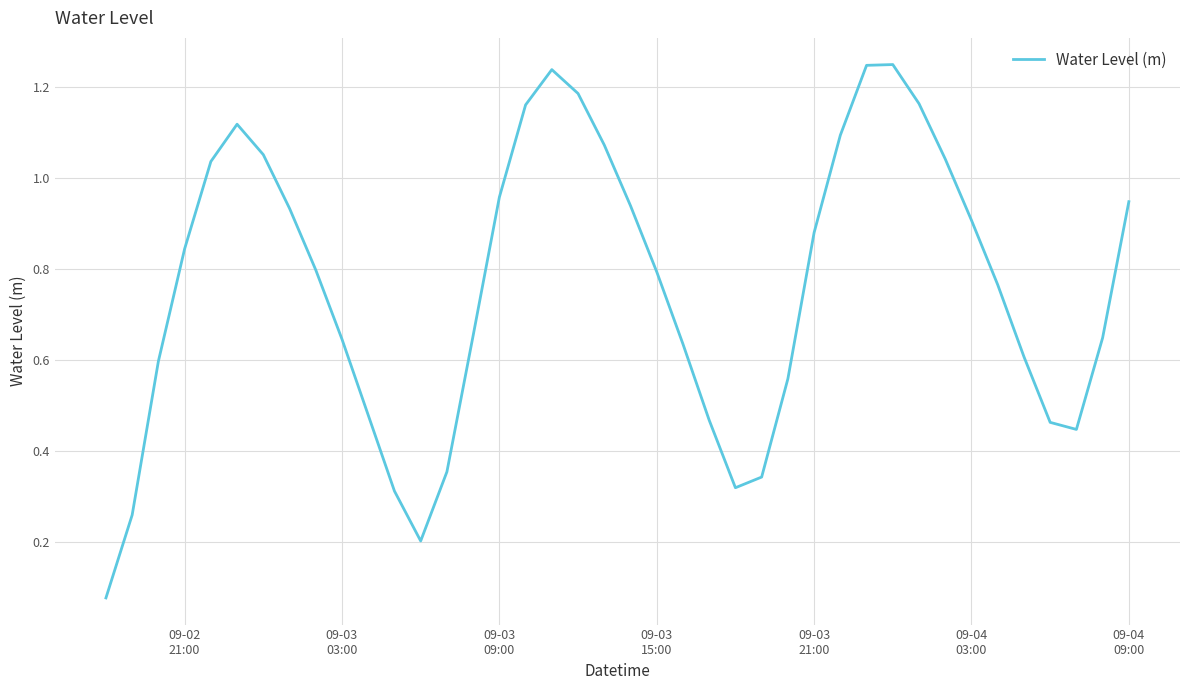

What is the average value?

0.8